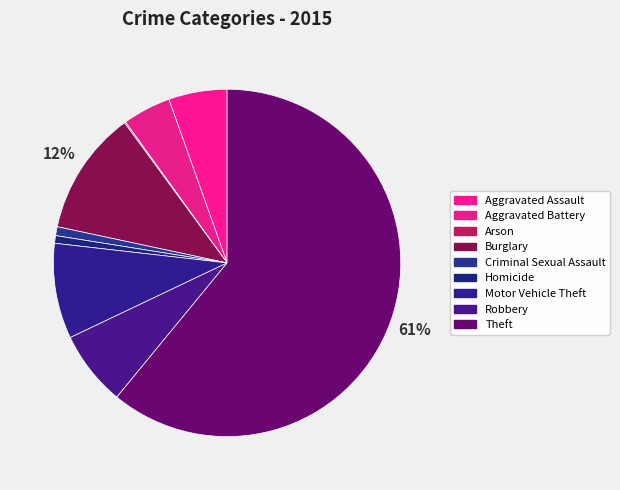

What is the ratio of the value at Burglary to the value at Aggravated Assault?

2.1